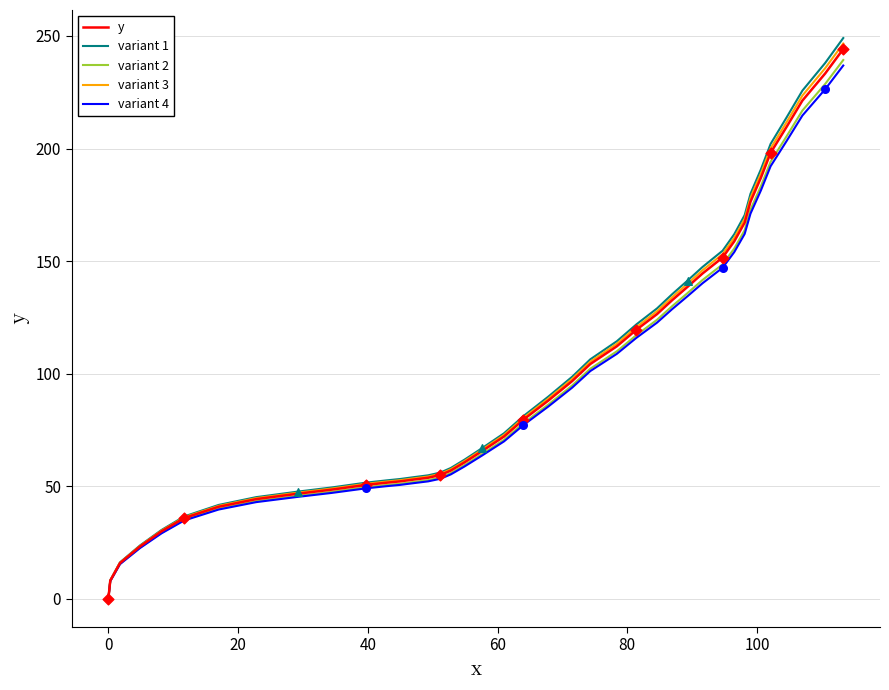

What is the maximum value shown in the chart?

249.1